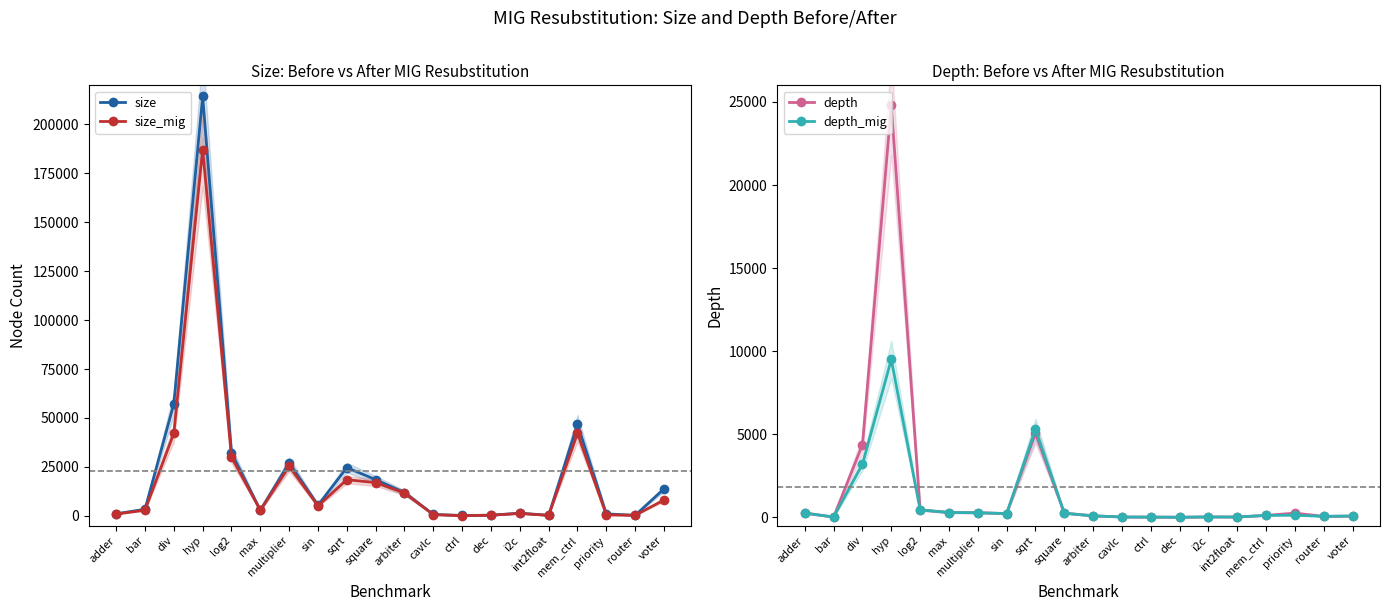

What position from the right is adder?

20